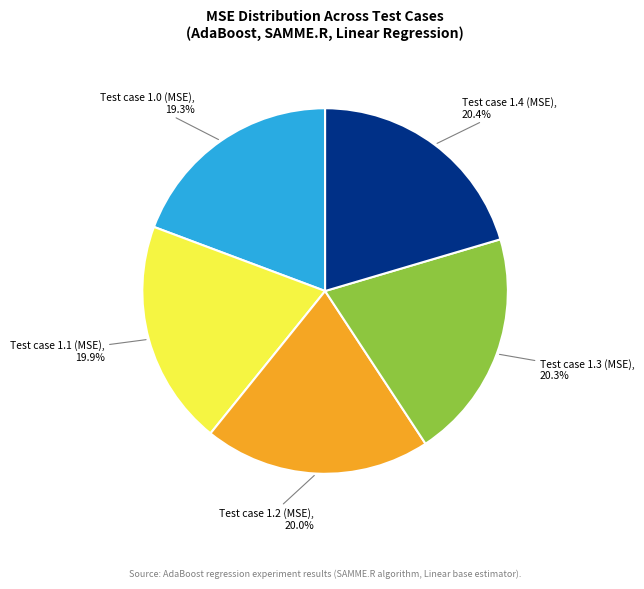

Does any single category account for the majority?

No